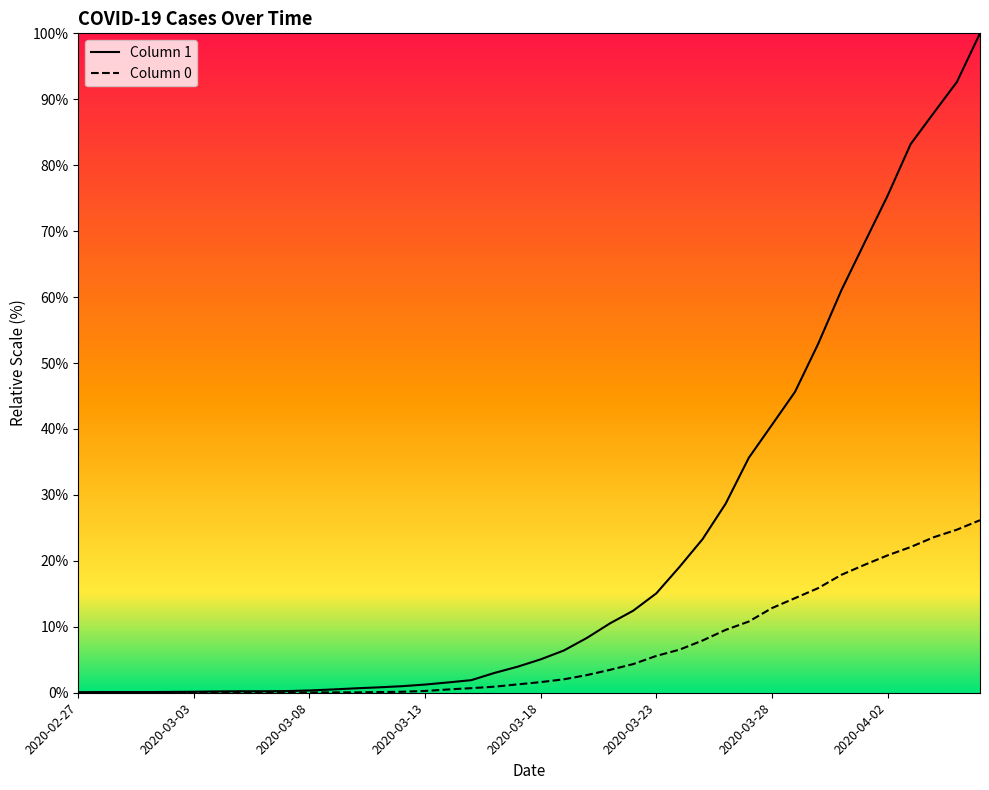

True or false: 1 and 0 intersect in this chart.

False